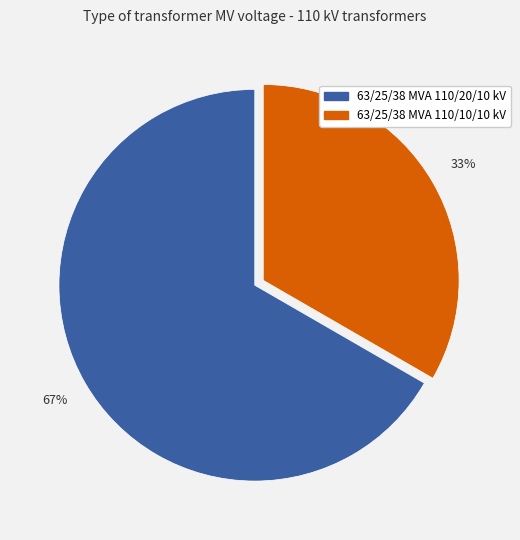

Rank the categories by value from lowest to highest.

63/25/38 MVA 110/10/10 kV, 63/25/38 MVA 110/20/10 kV